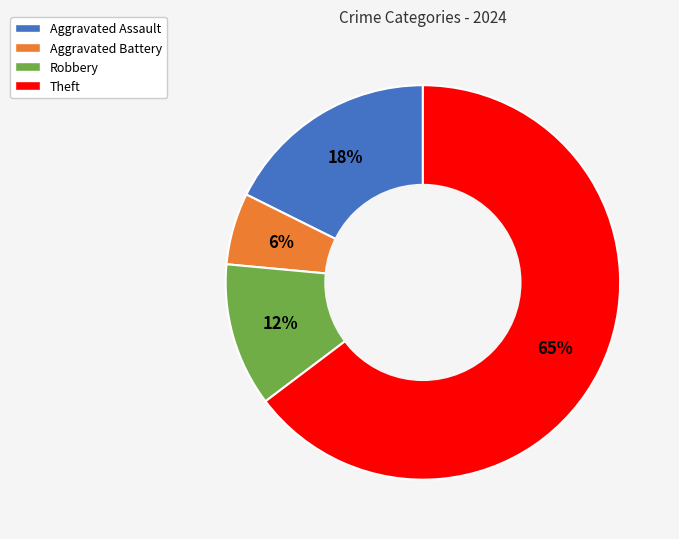

To the nearest percent, what is the average slice percentage?

25%